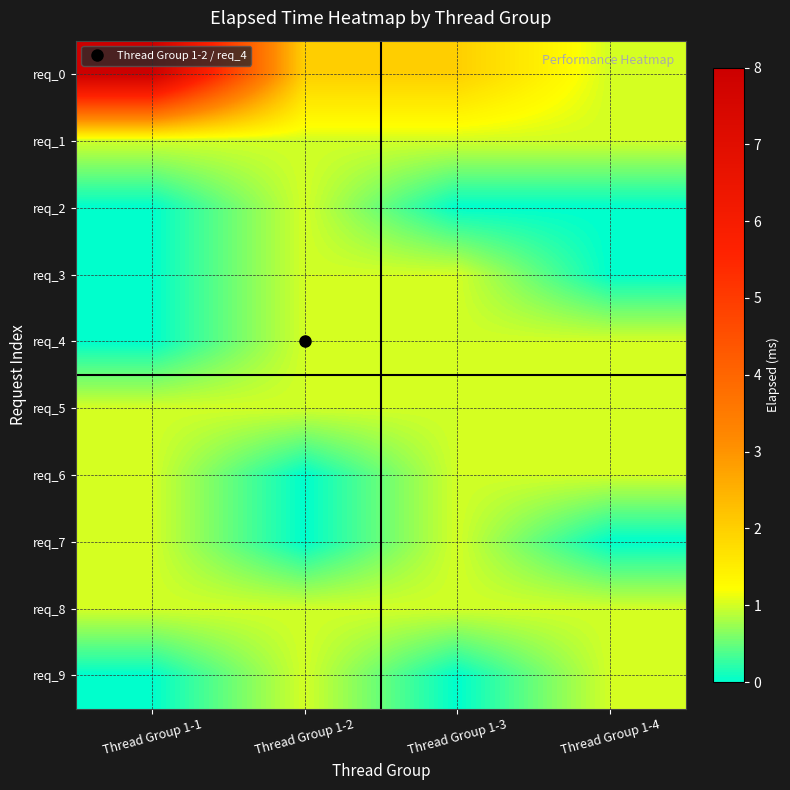

How many series are shown in this chart?

10